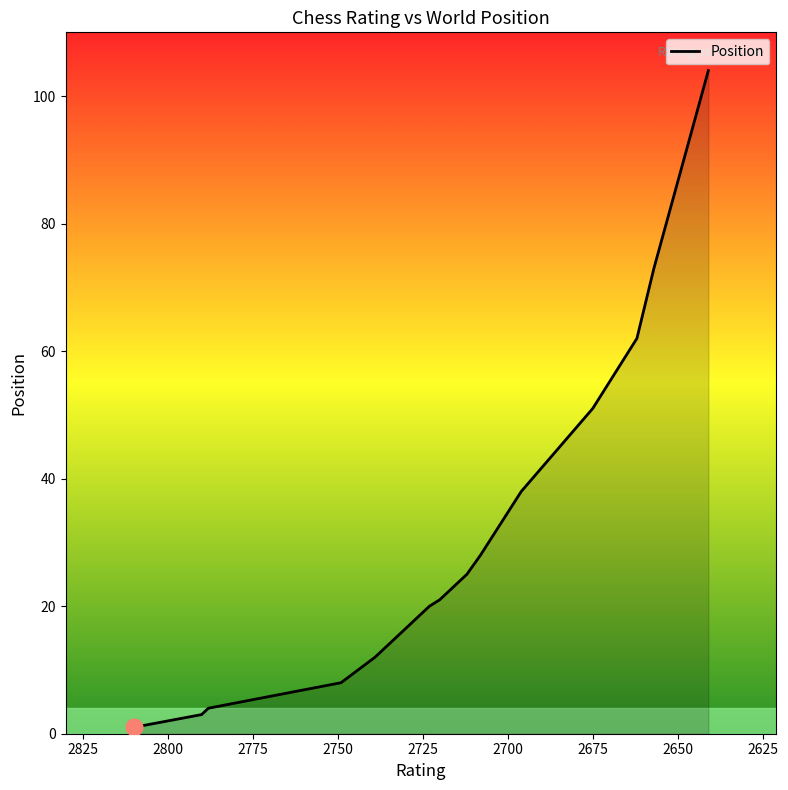

What is the smallest value displayed?

1